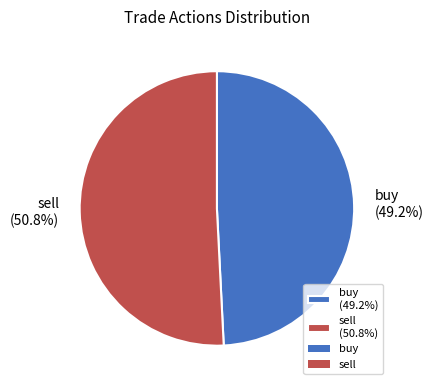

What portion of the pie excludes buy (49.2%)?

50.8%